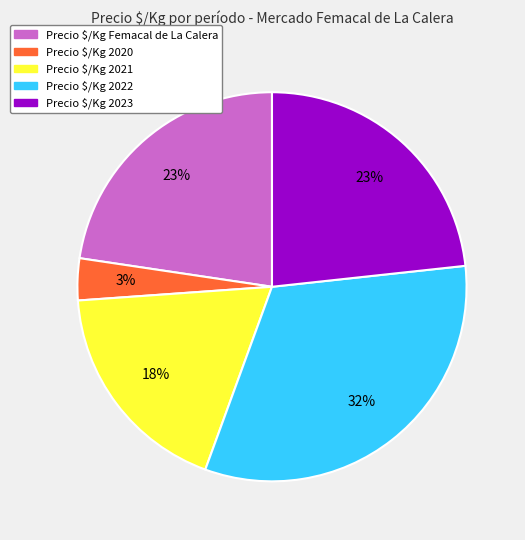

What percentage is the Precio $/Kg 2023 slice, to the nearest percent?

23%